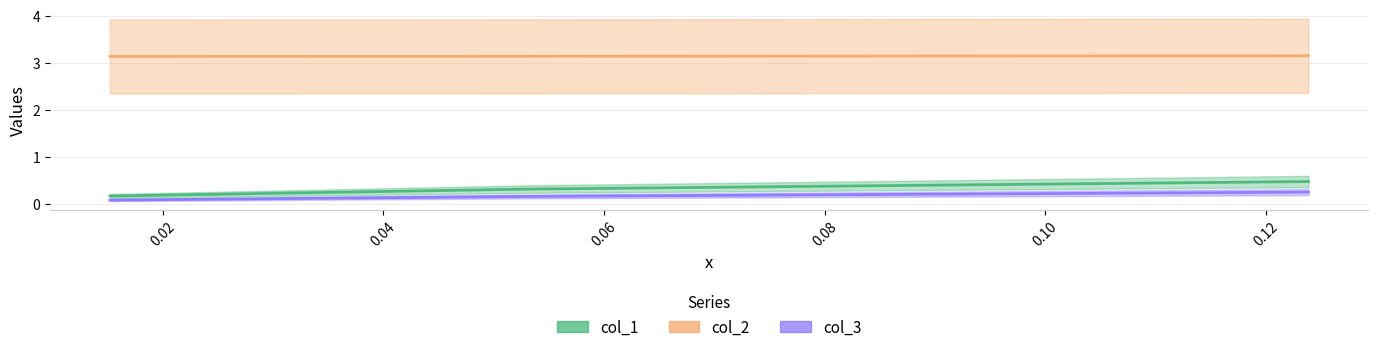

How many lines are shown in the chart?

3